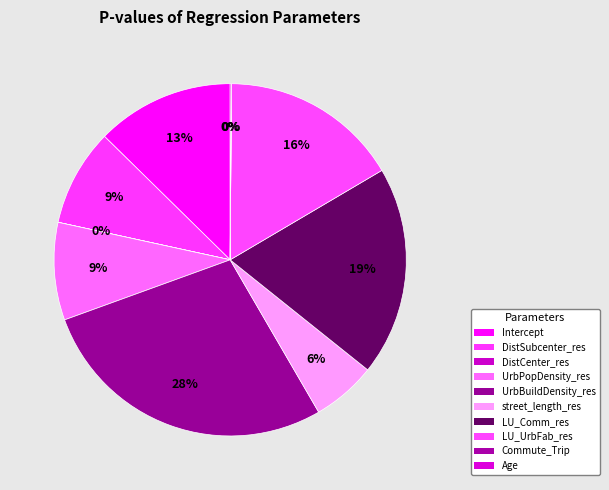

What portion of the pie excludes LU_UrbFab_res?

83.6%